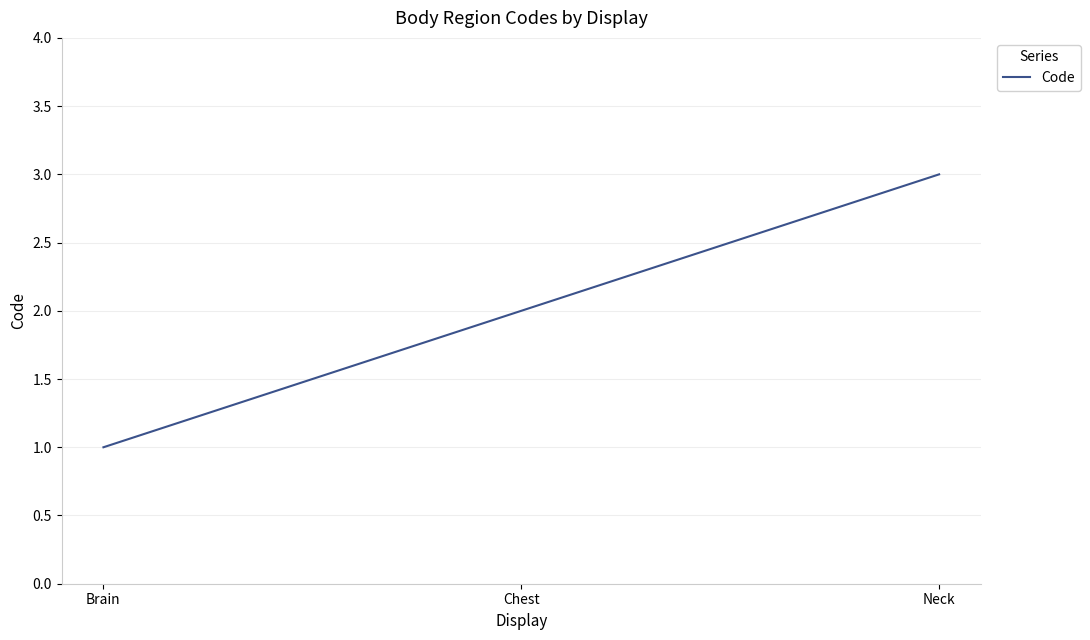

Reading right to left, transcribe all the data shown in this chart.

3	2	1